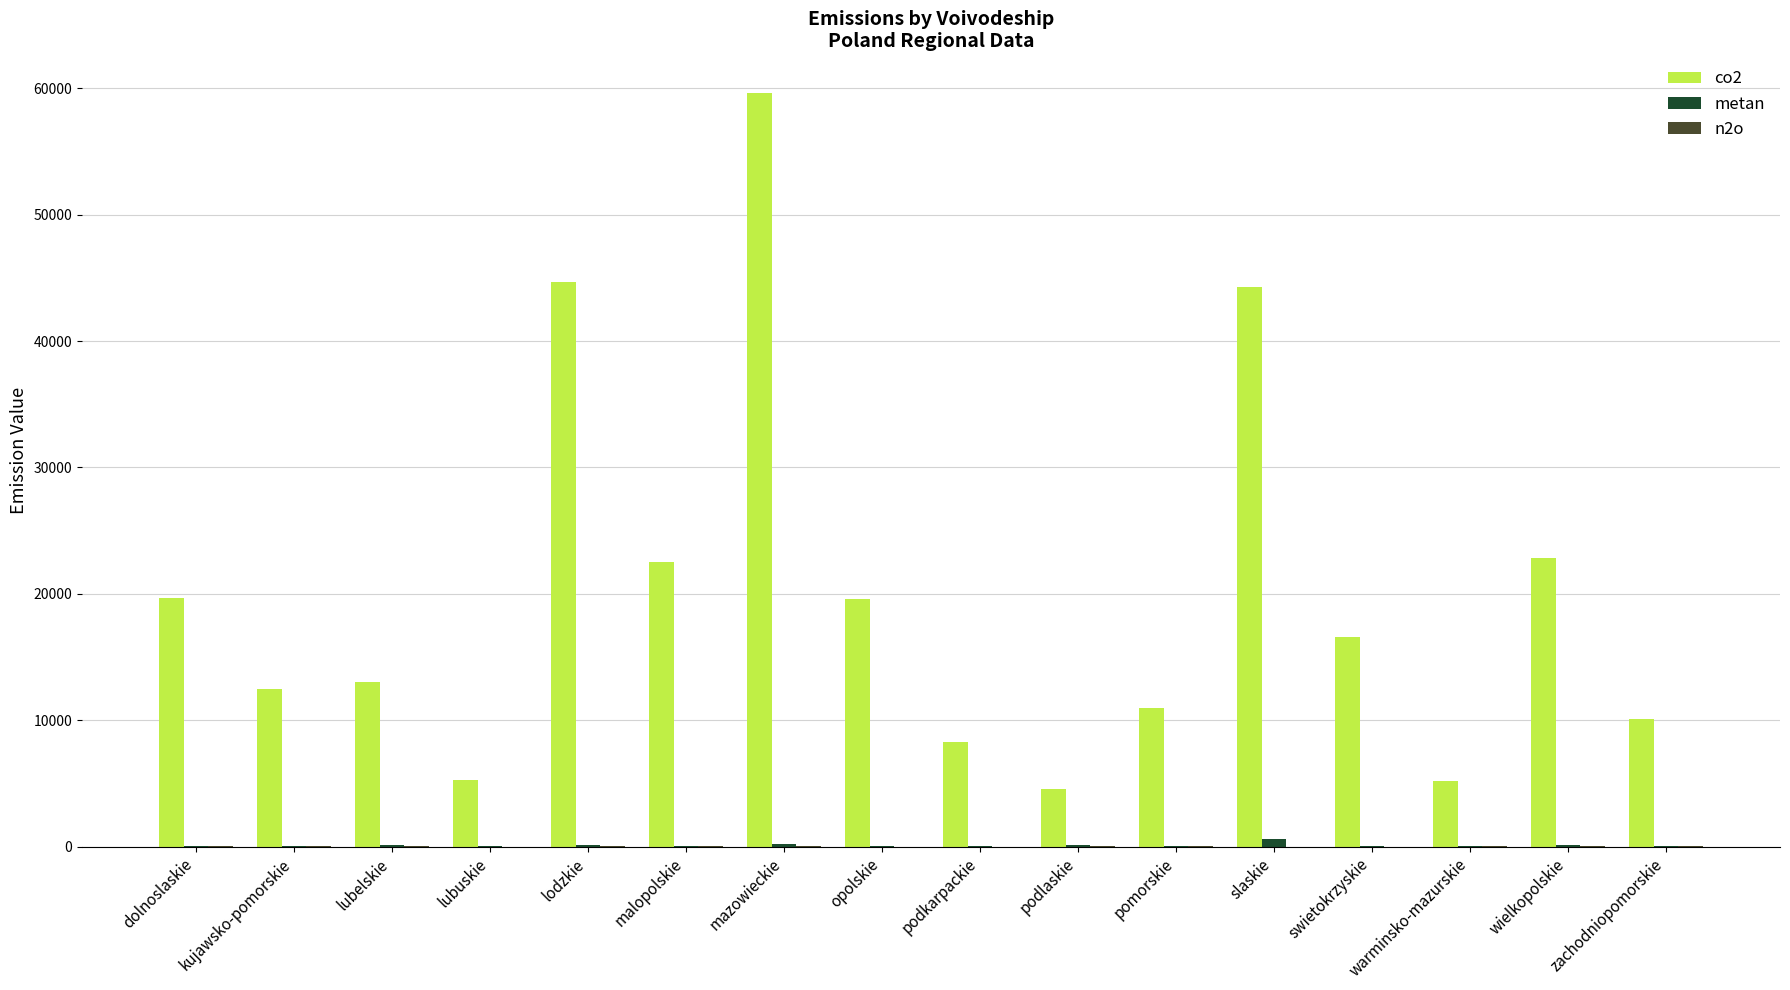

Which series has the largest total across all categories?

co2